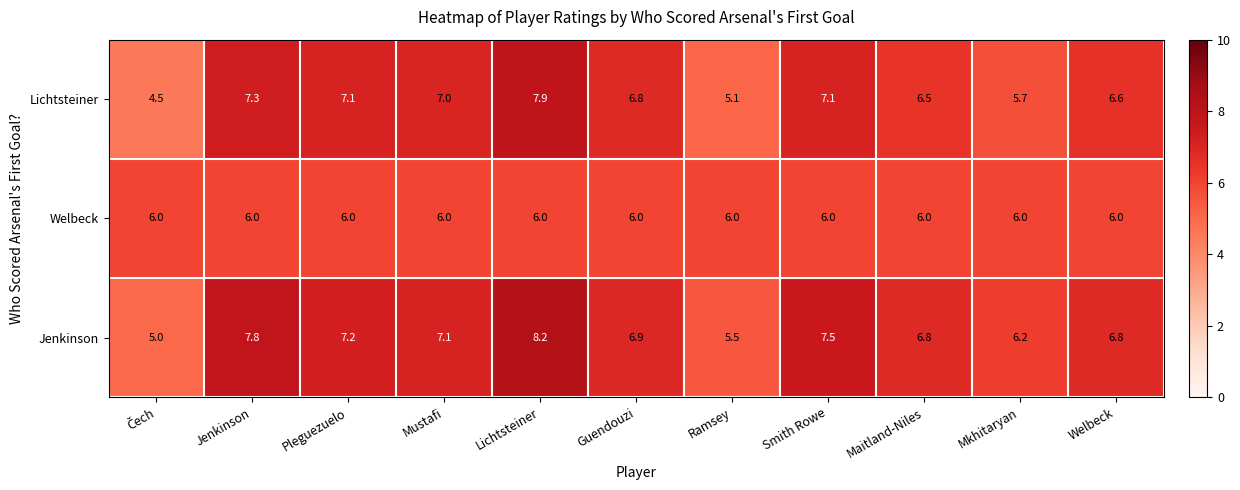

List the series in order of their peak value, lowest first.

Welbeck, Lichtsteiner, Jenkinson